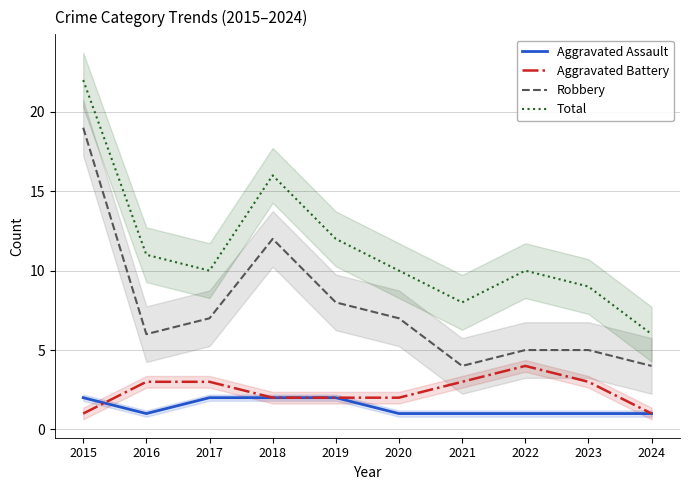

The Aggravated Battery series shows 3 at 2017. True or false?

True